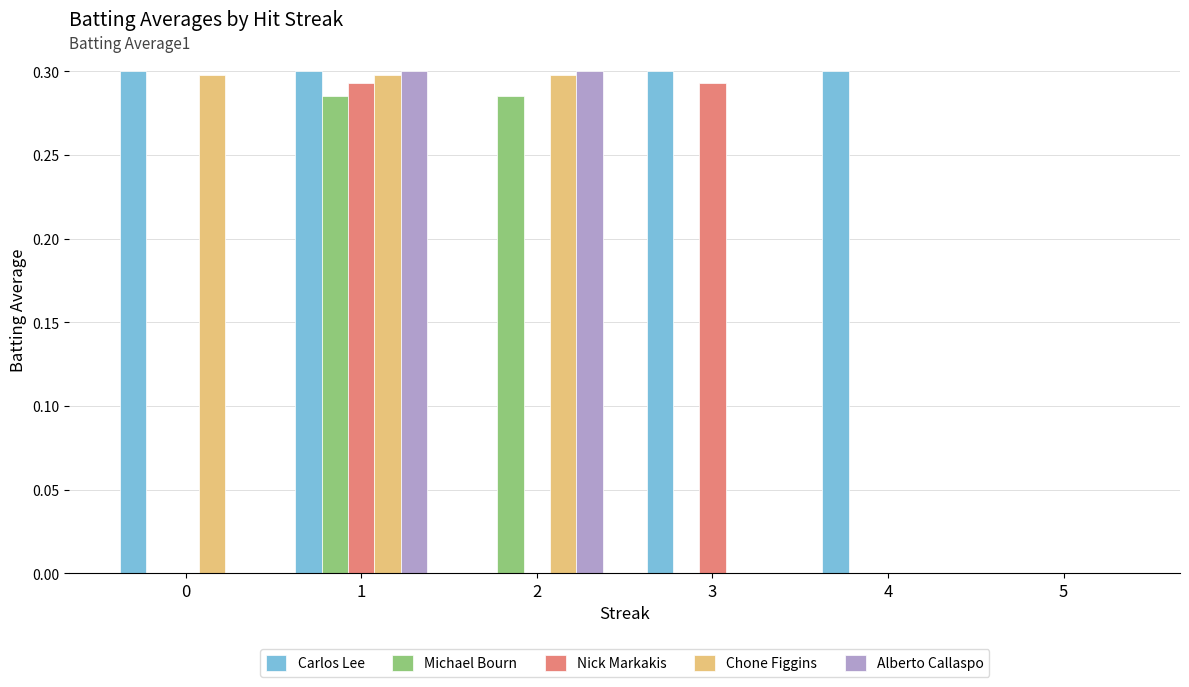

The value of Alberto Callaspo at 2 is 0.5. True or false?

False